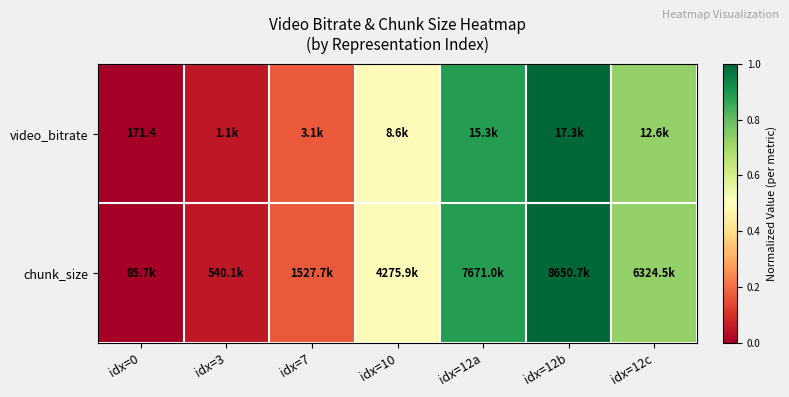

What is the difference between the chunk_size values at idx=0 and idx=12c?

0.7